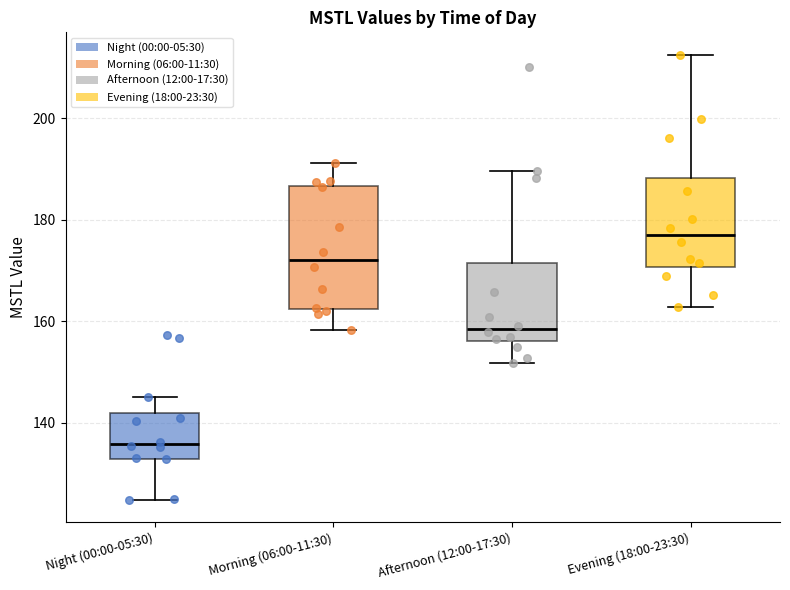

Reading left to right, transcribe this box plot: for each box, give where its median line is, the range the box spans, and where its two whiskers end, as read against the y-axis. The values are not printed on the chart, so give them approximately, as read against the axis.

Night (00:00-05:30): median 136, box 132 to 142, whiskers 124 to 146
Morning (06:00-11:30): median 172, box 162 to 186, whiskers 158 to 192
Afternoon (12:00-17:30): median 158, box 156 to 172, whiskers 152 to 190
Evening (18:00-23:30): median 178, box 170 to 188, whiskers 162 to 212